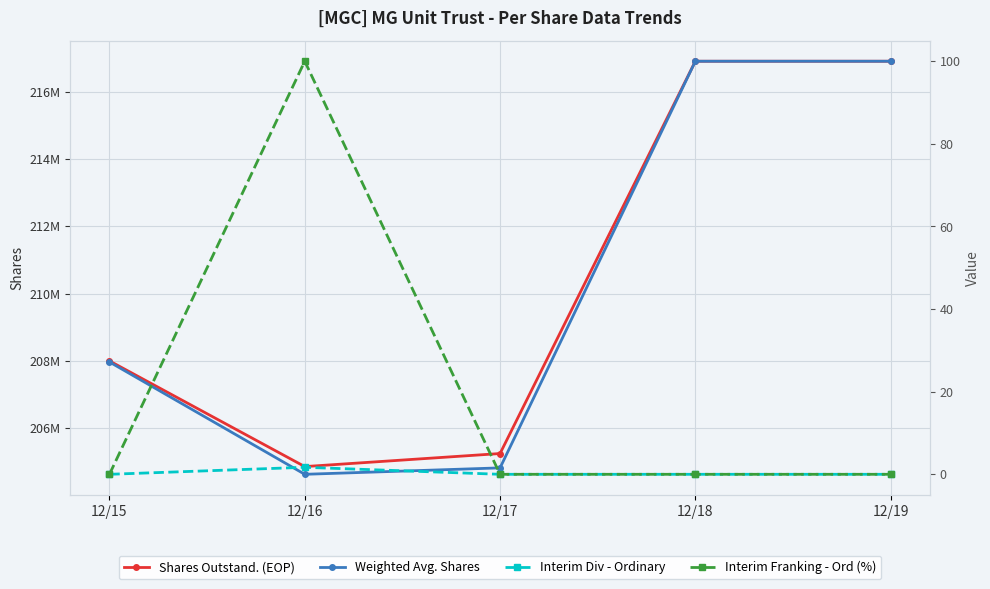

At which category does Shares Outstand. (EOP) reach its first local valley?

12/16